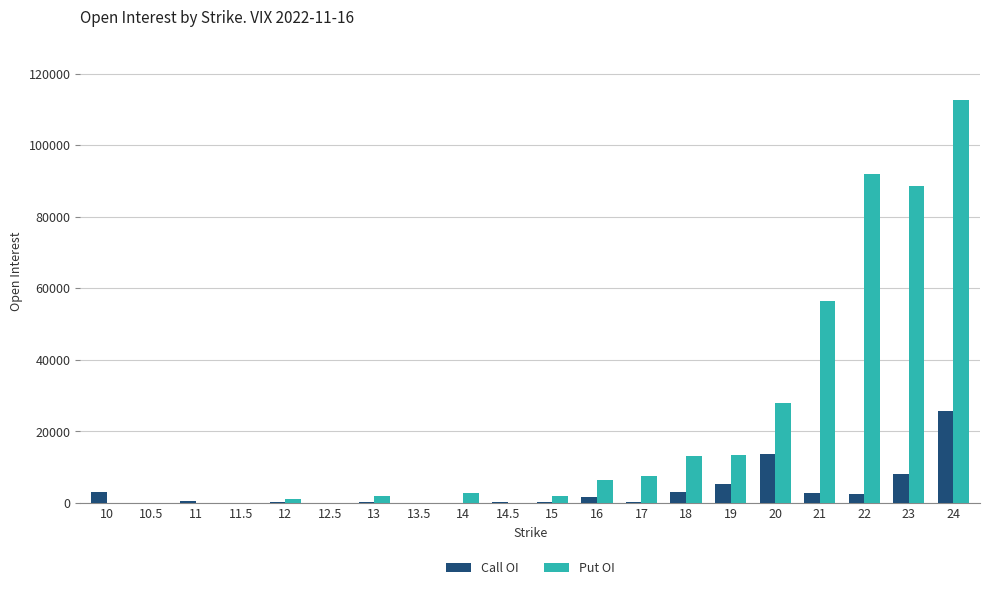

What is the maximum value for Call OI?

25664